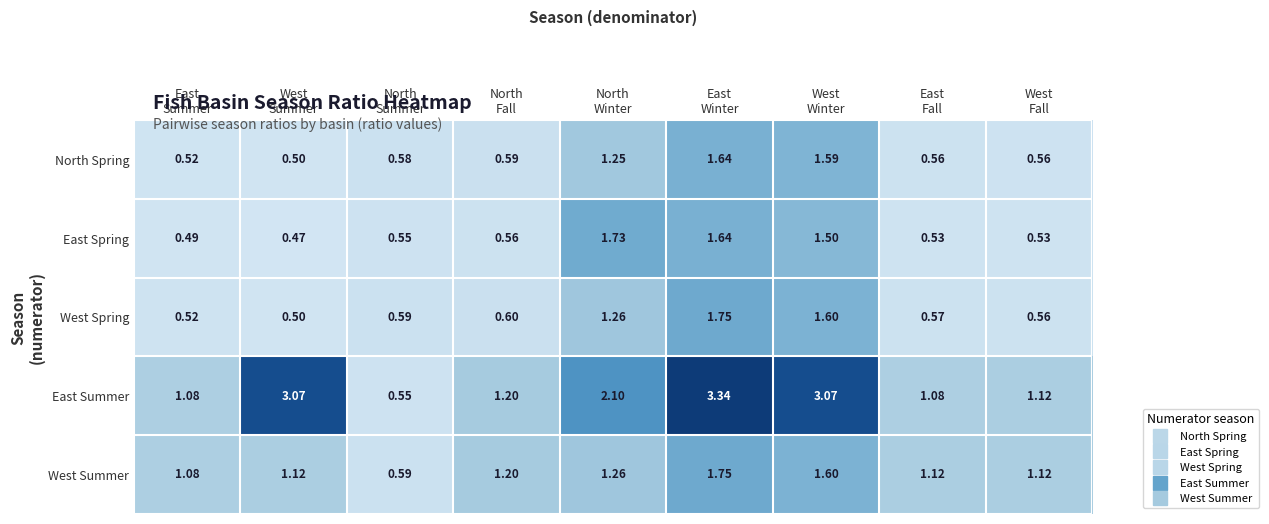

Which series has the largest total across all categories?

East Summer